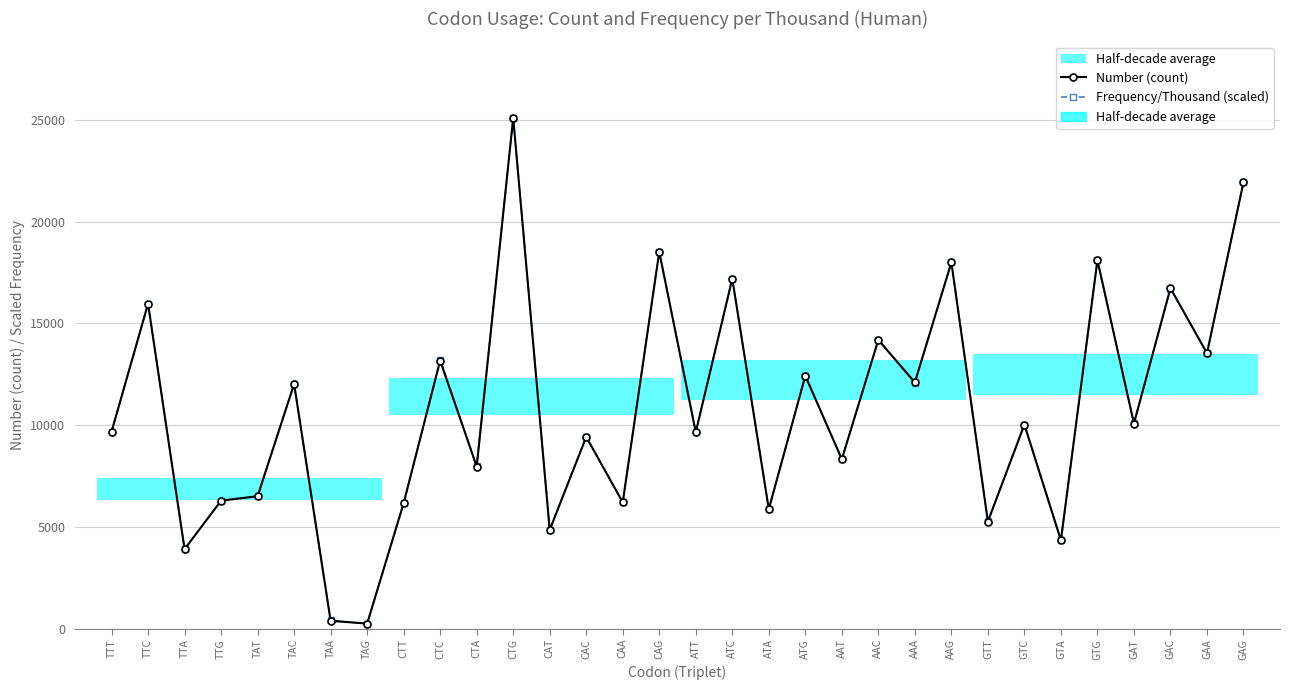

The Frequency/Thousand (scaled) series shows 20375.6 at ATG. True or false?

False